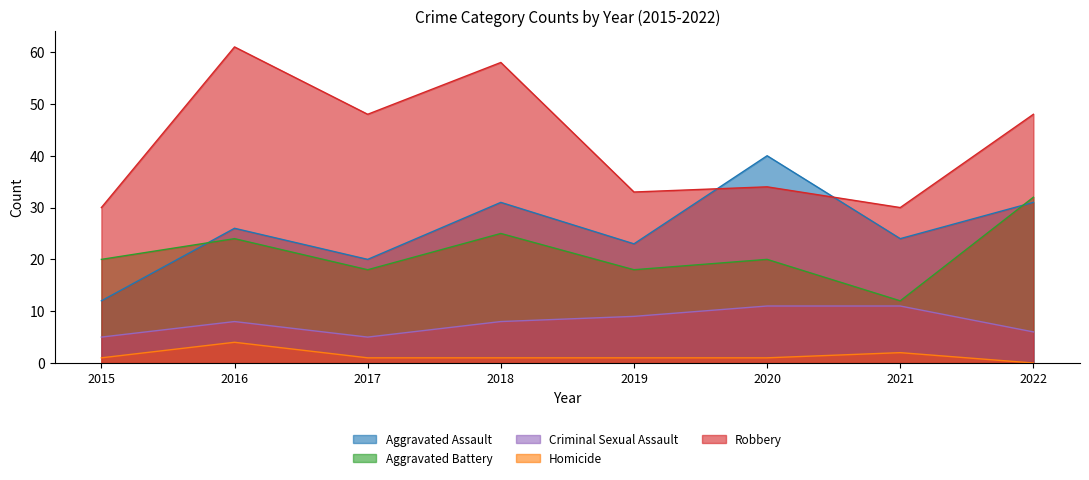

Which has a higher value, 2017 or 2018?

2018